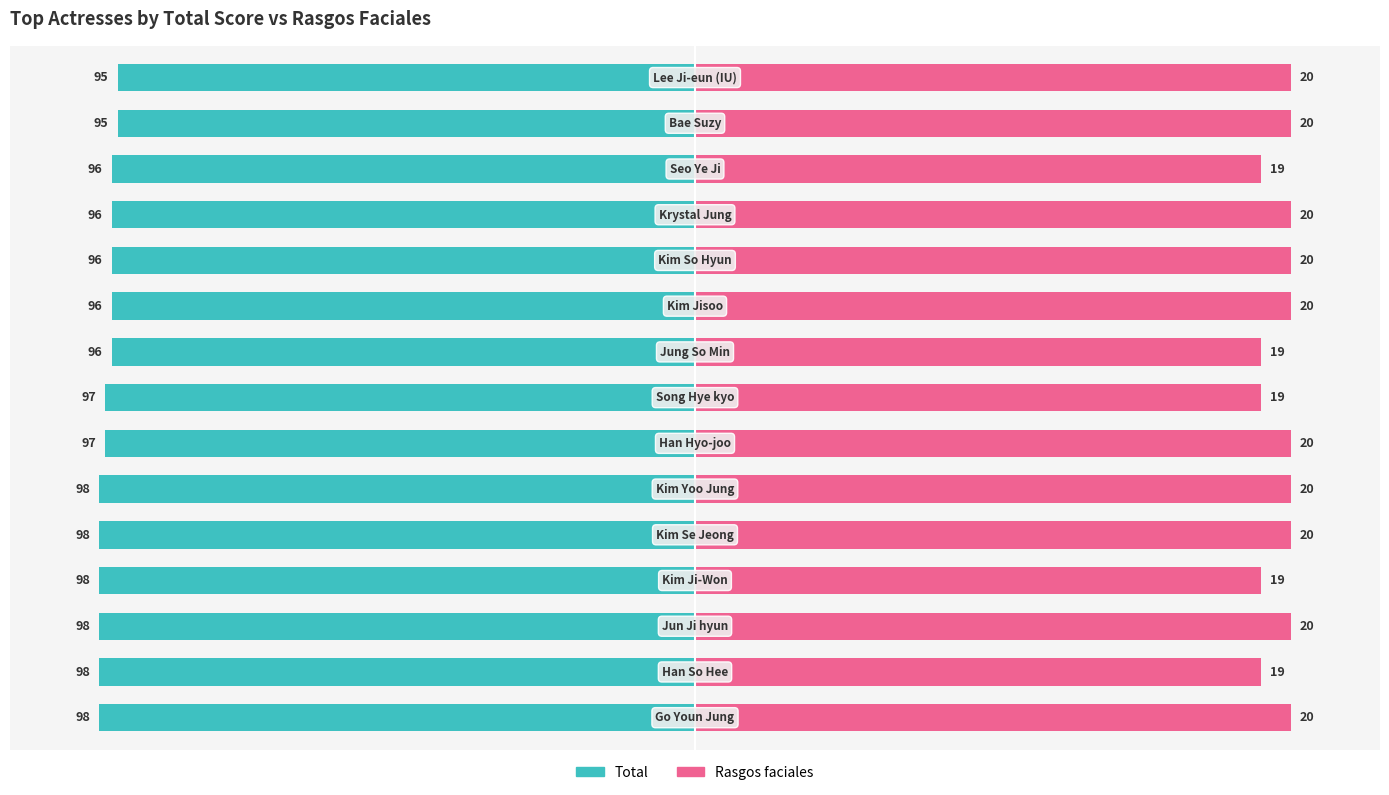

Between 8 and 4, which is larger?

8